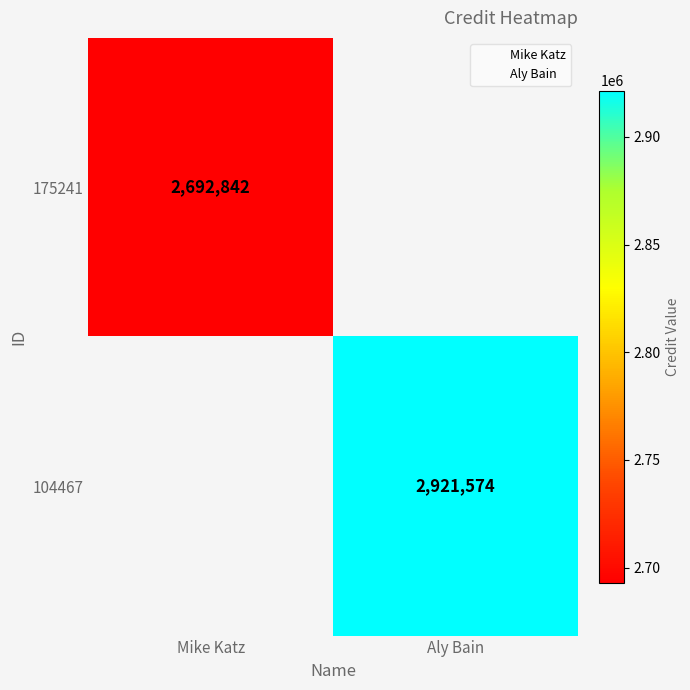

Where is 175241 nearest to the value 2692842?

Mike Katz